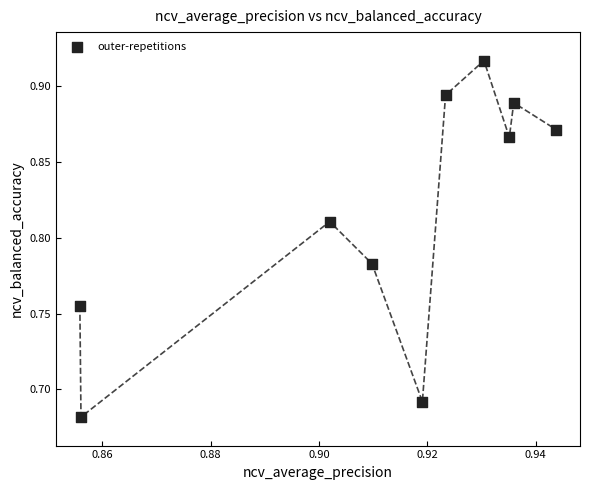

Count the number of points in this scatter plot.

10